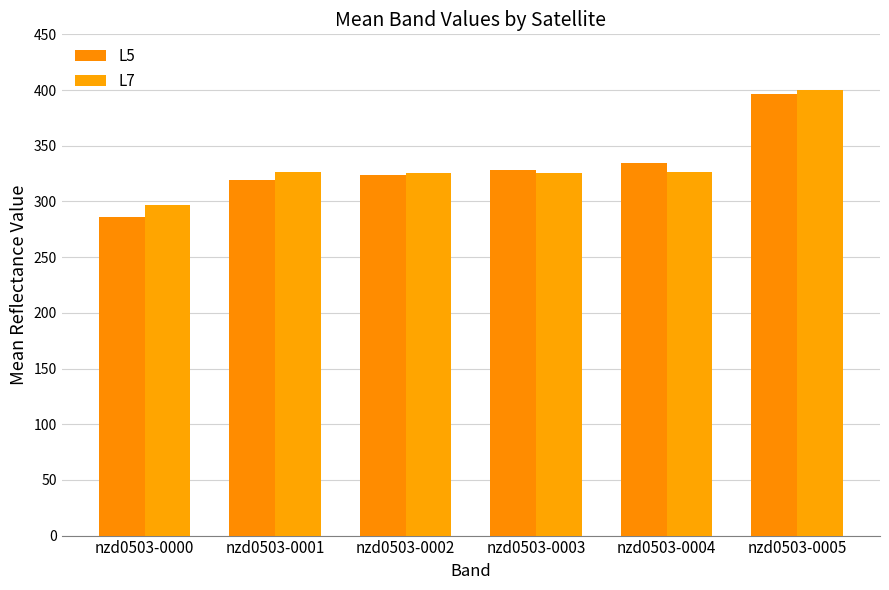

True or false: L5 has a value of 478.8 at nzd0503-0004.

False